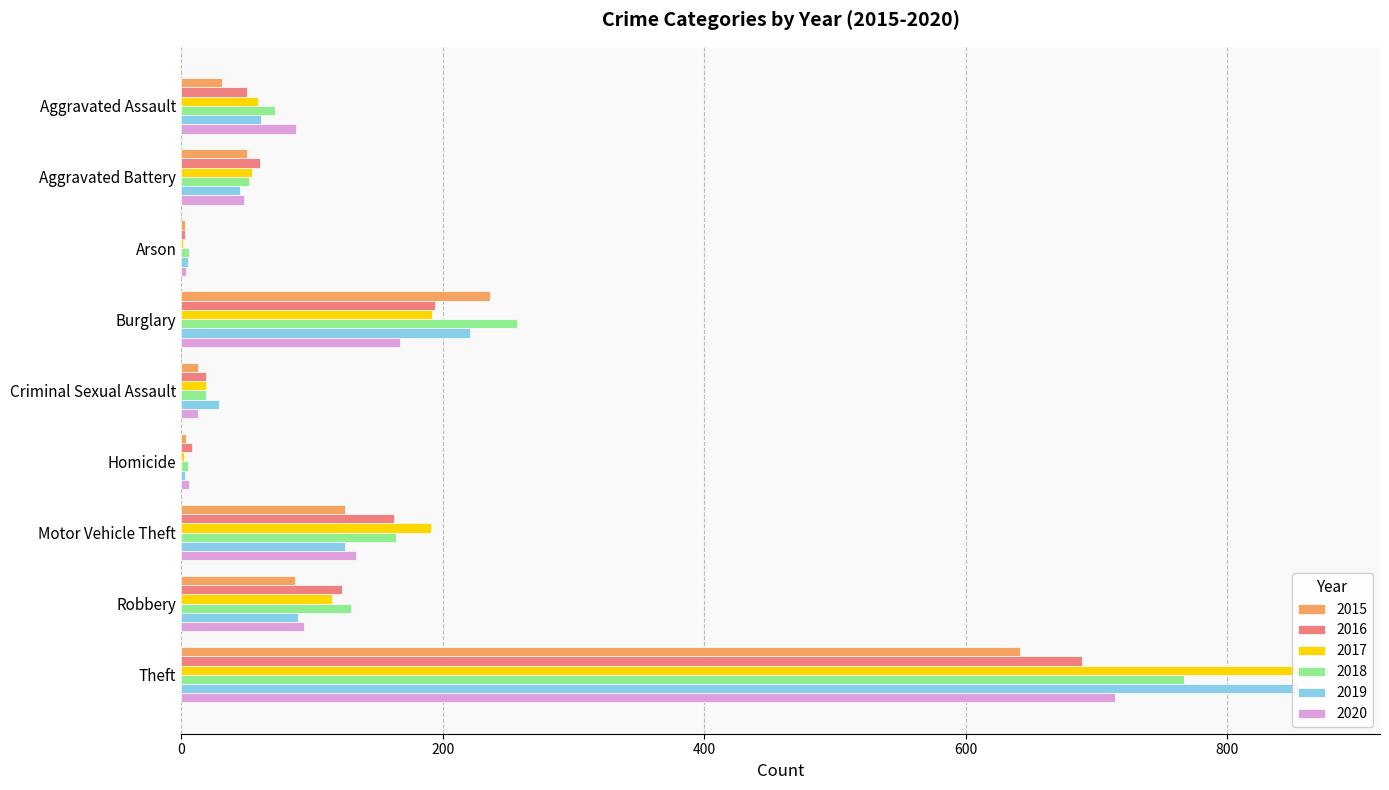

Are the bars grouped side by side (vs. stacked)?

Yes